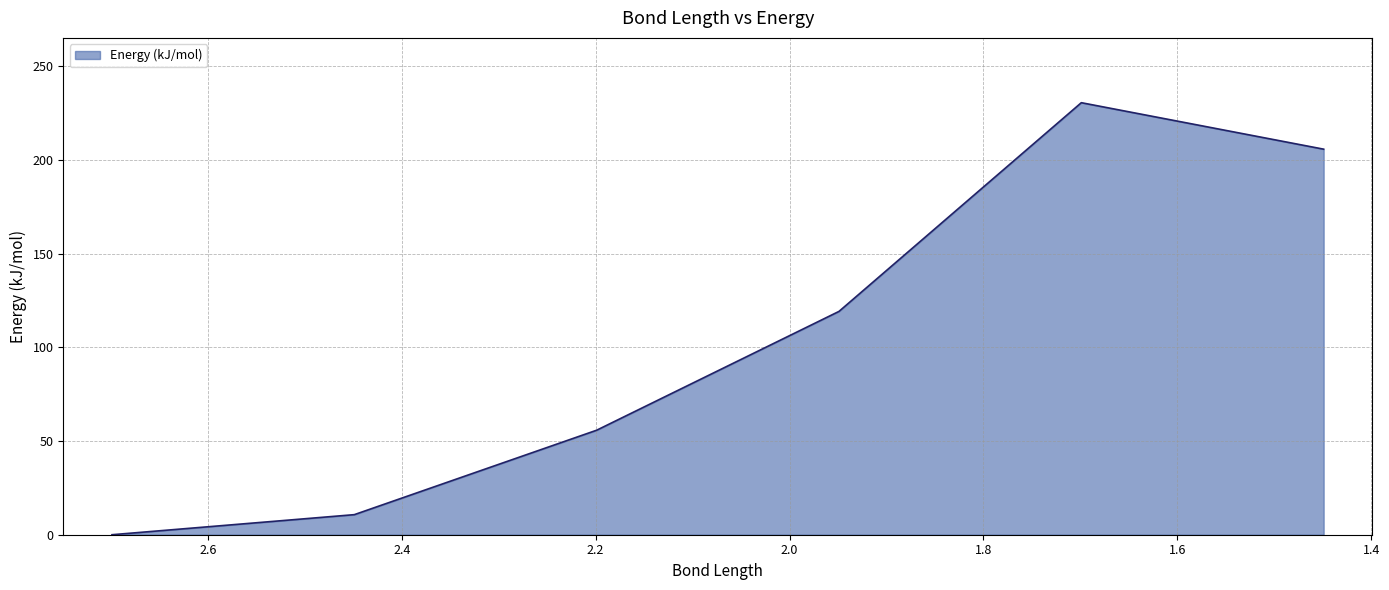

How many lines are shown in the chart?

1